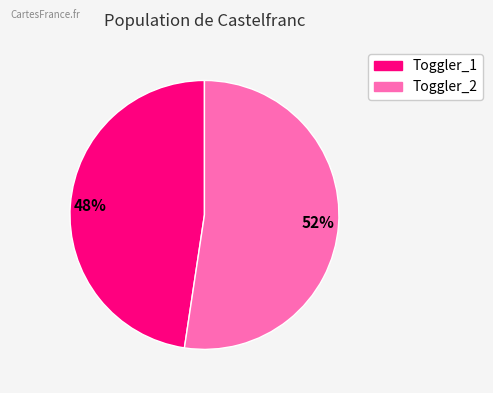

Count the number of slices in the pie.

2